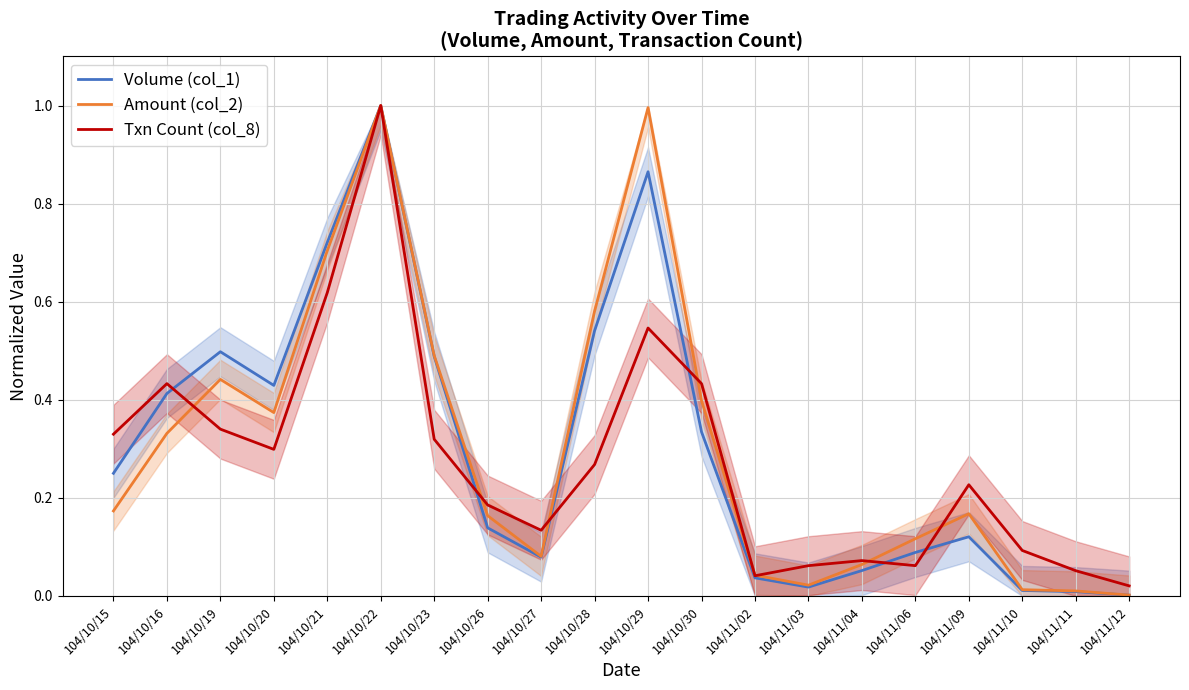

Between which two adjacent categories do Volume (col_1) and Txn Count (col_8) first intersect?

104/10/16 and 104/10/19